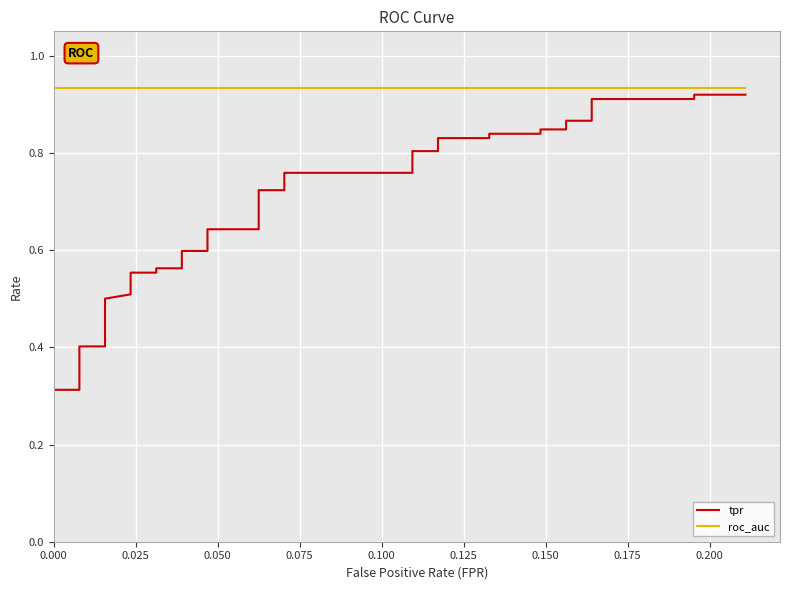

Count the number of categories in the chart.

40